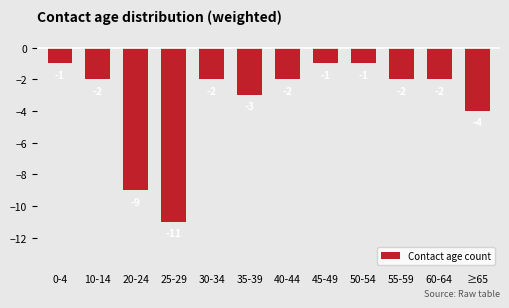

Read the value at 50-54.

-1